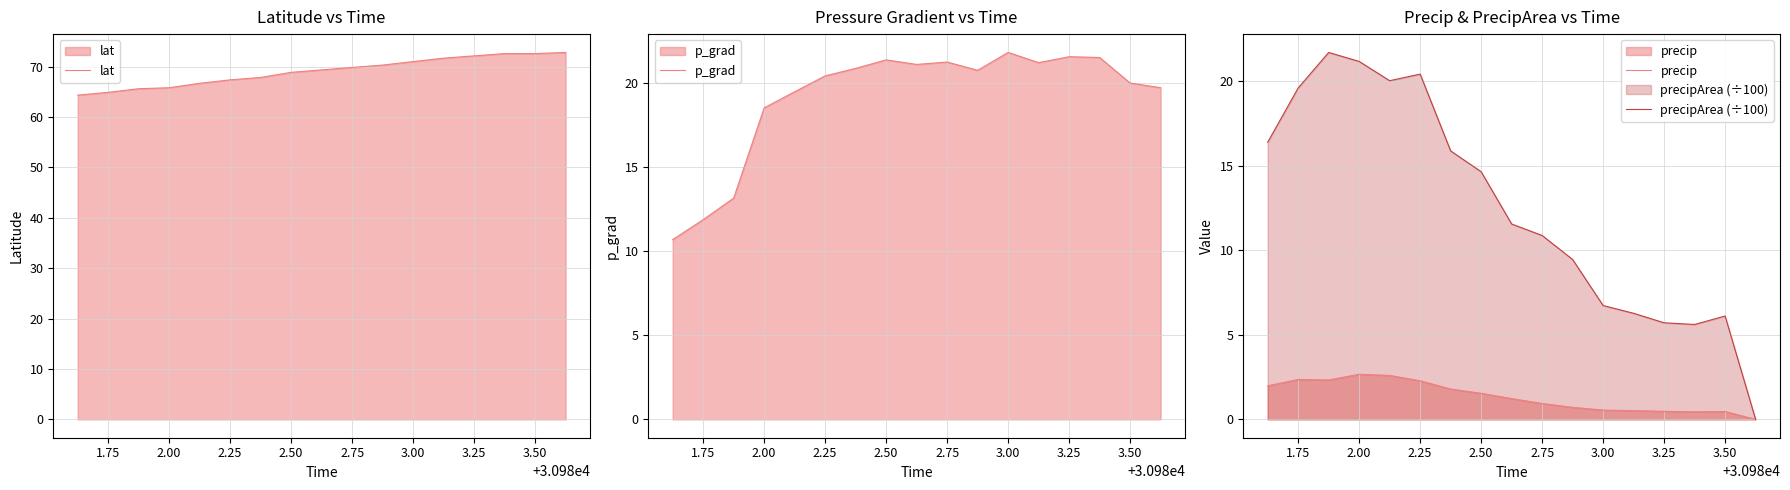

Is it true that precip equals 0.5 at 3.25?

True